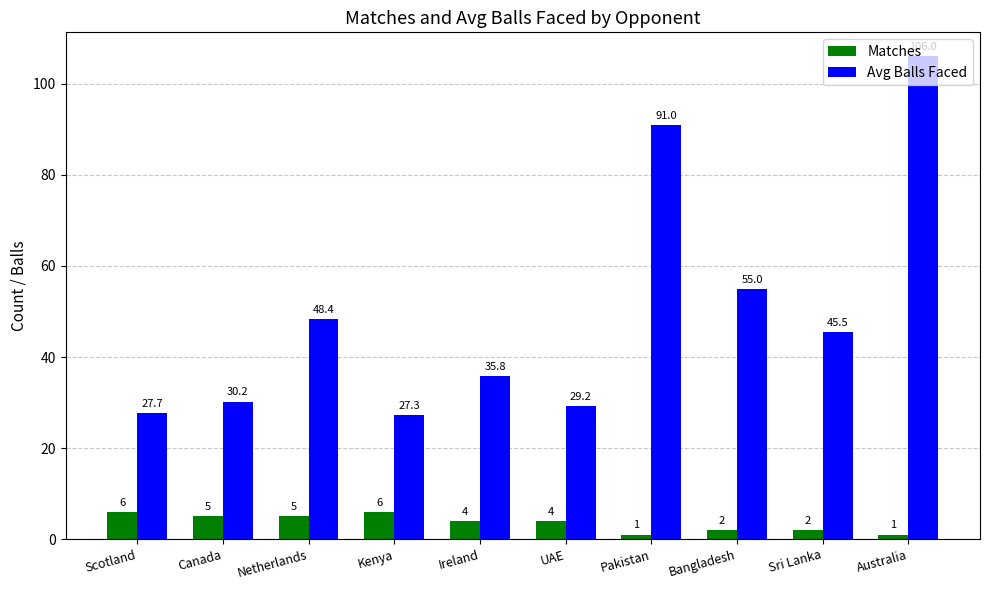

What is the label of the 8th bar from the left?

Bangladesh